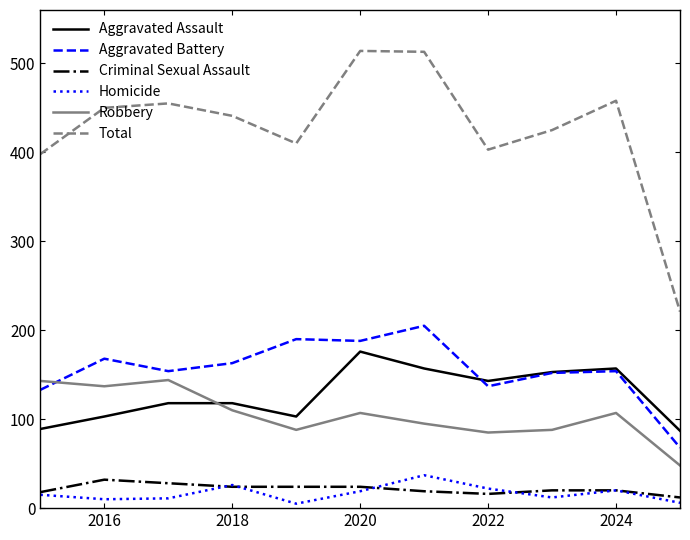

What is the maximum value shown in the chart?

514